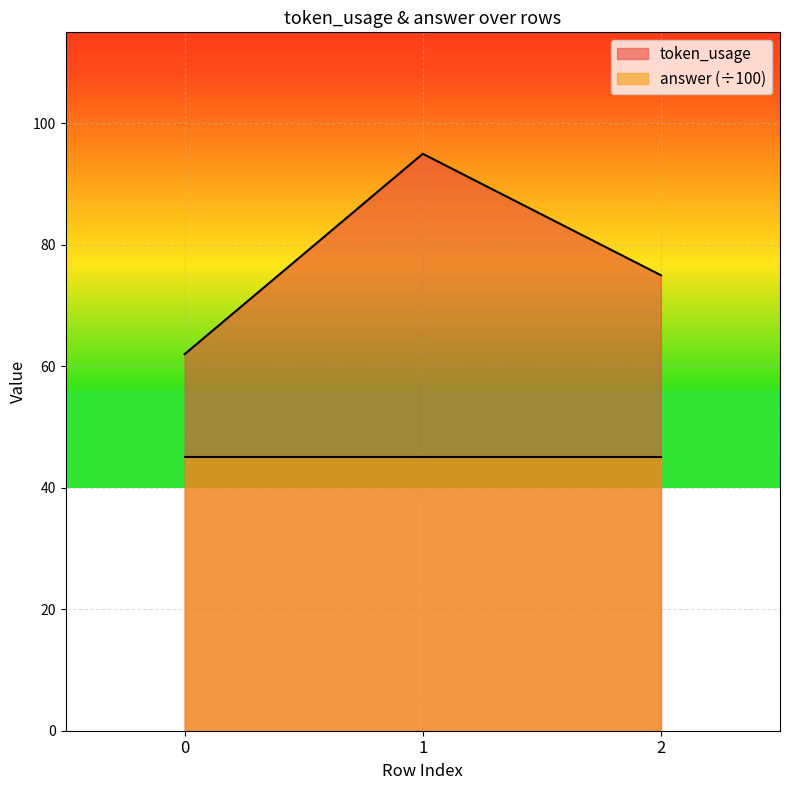

List the labels in order of value, largest first.

1, 2, 0